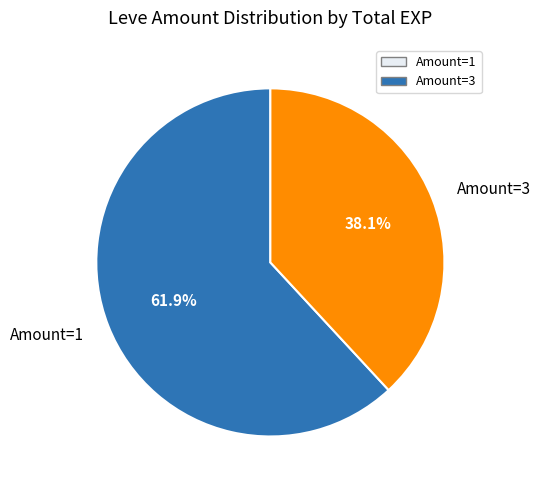

Is the sum of Amount=1 and Amount=3 greater than half?

Yes